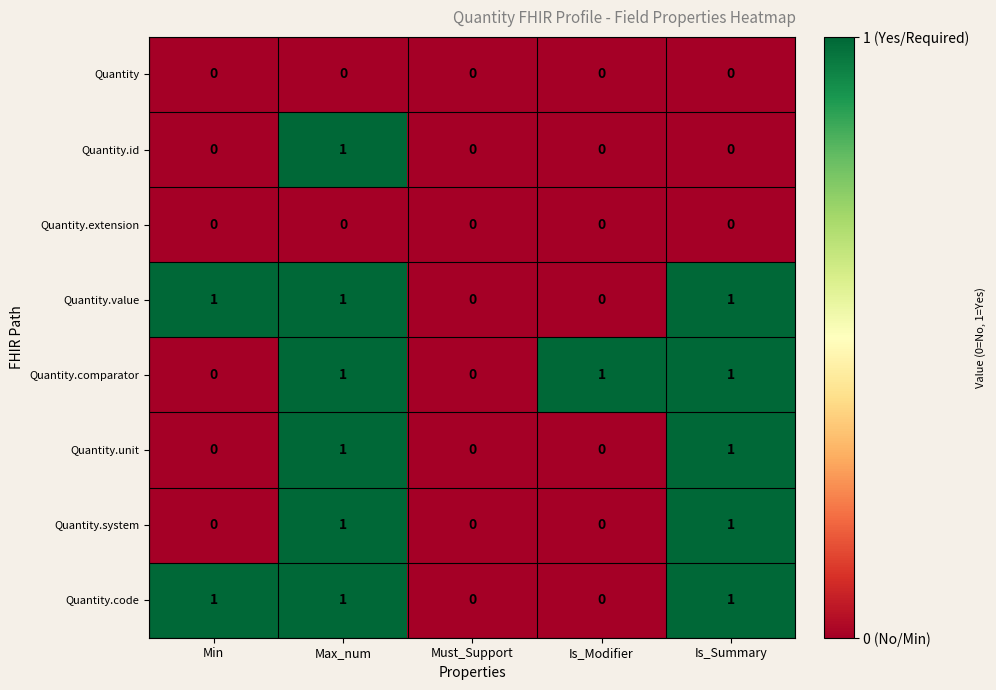

How many distinct data groups are displayed?

8